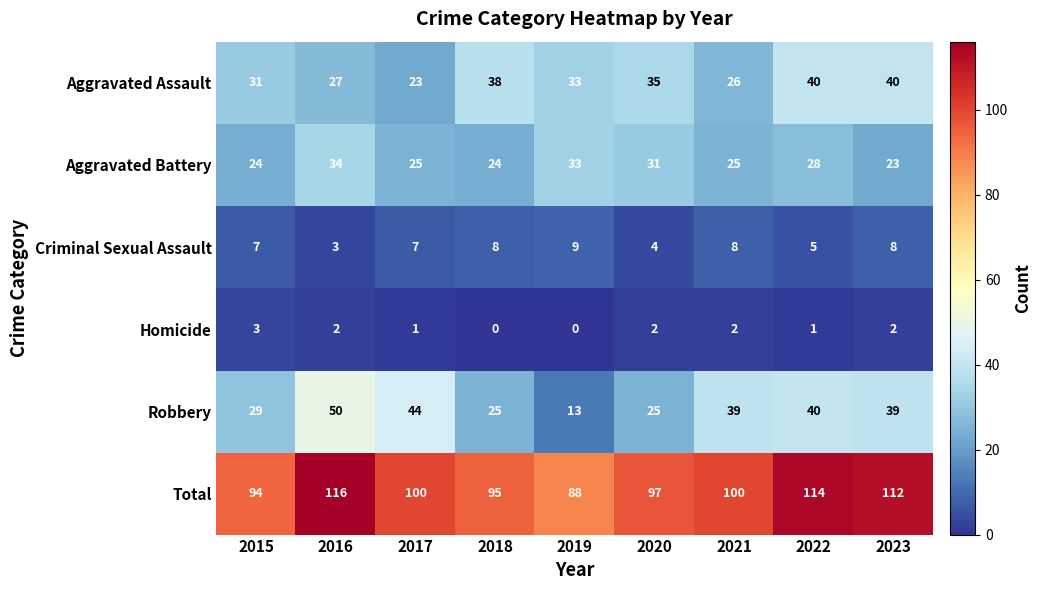

Which category has the lowest value in the Criminal Sexual Assault series?

2016